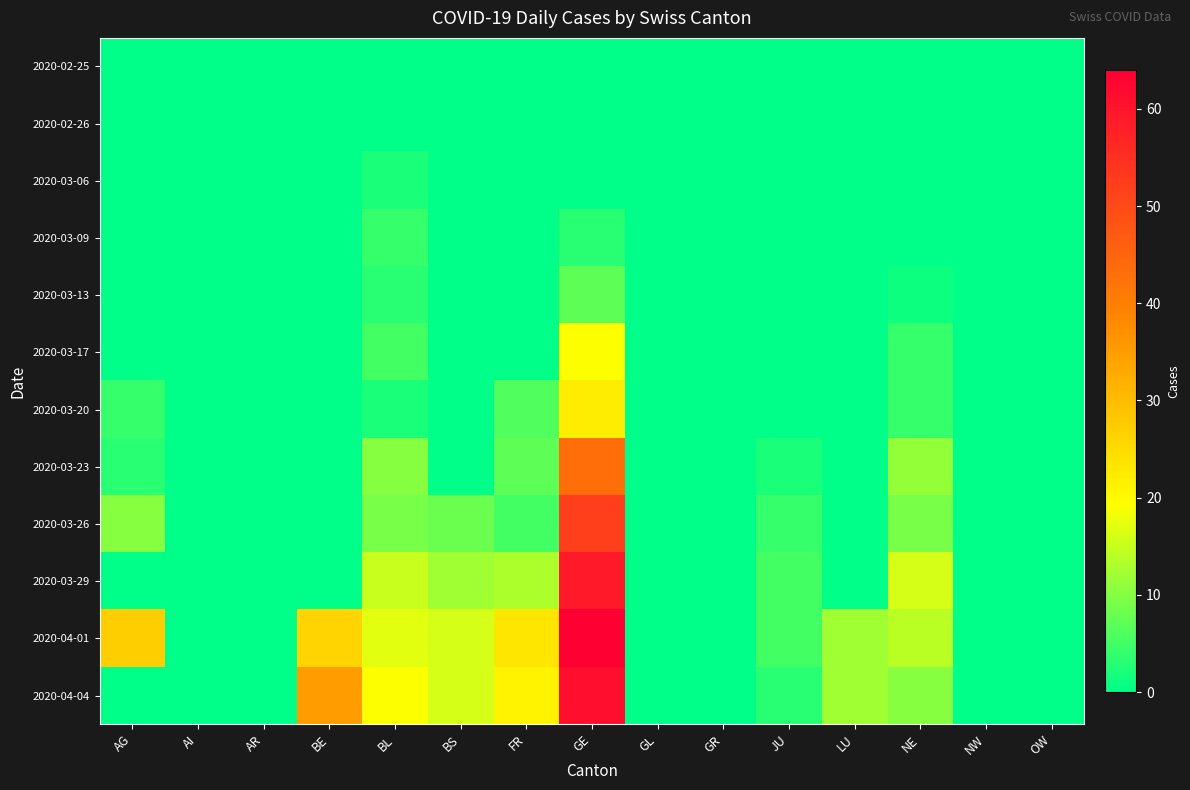

Count the number of categories in the chart.

15